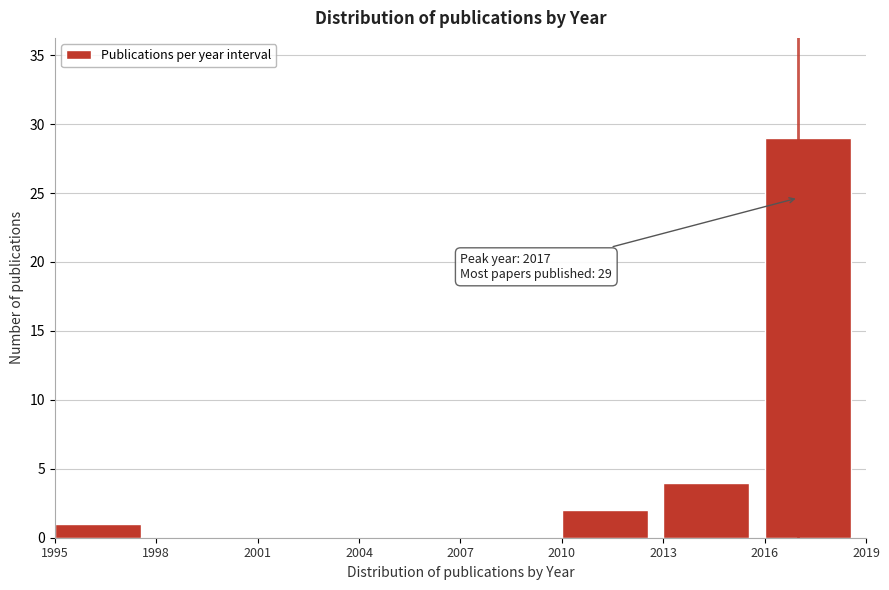

Which range on the x-axis has the tallest bar?

2016 to 2019